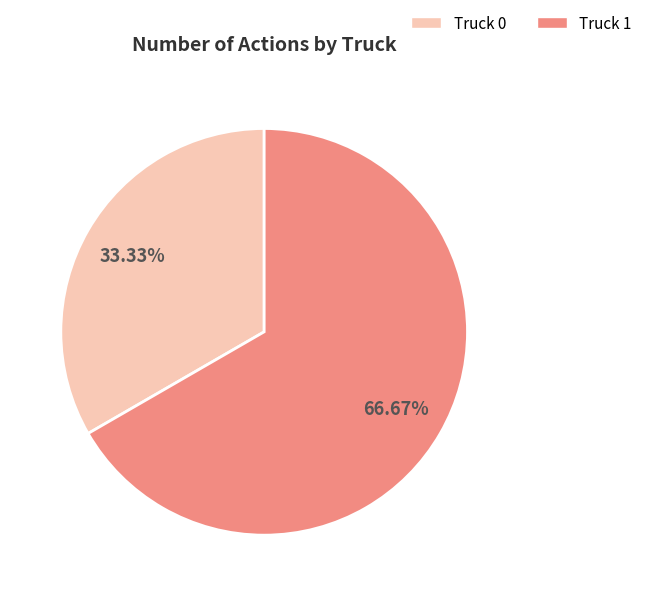

To the nearest percent, what percentage of the pie is Truck 1?

67%